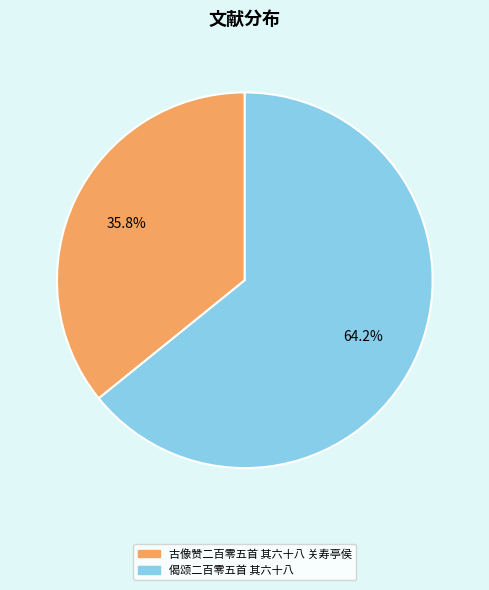

Is there a majority slice in this chart?

Yes